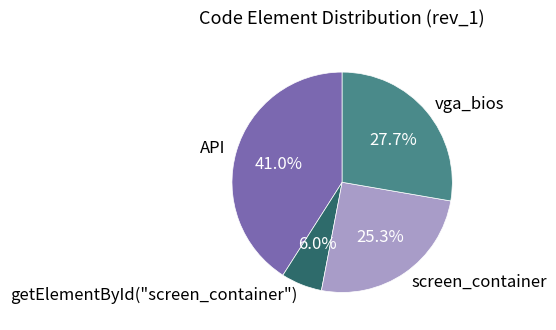

How many slices are in this pie chart?

4